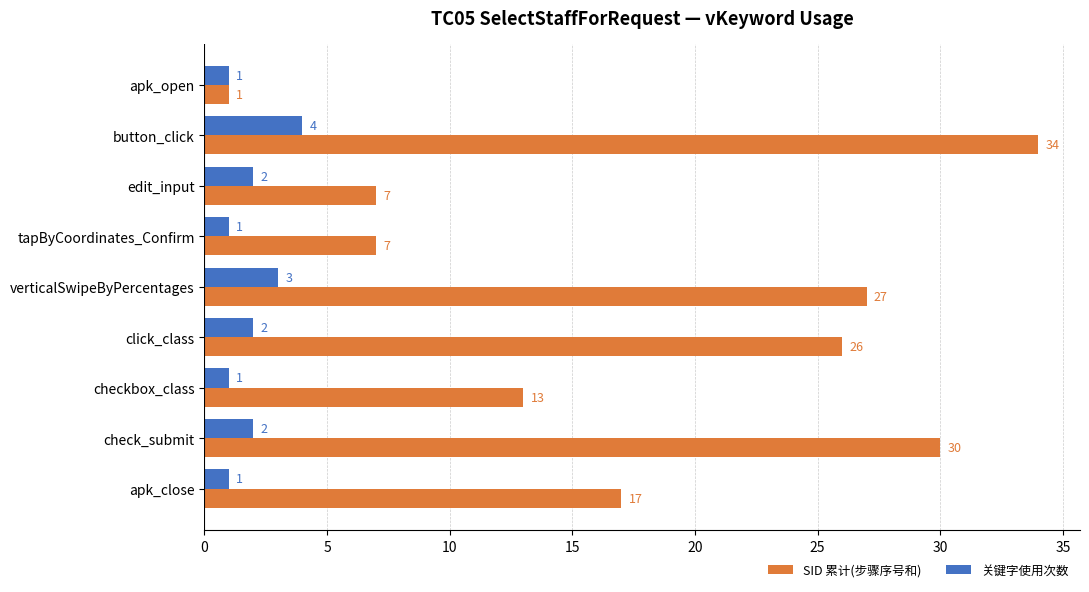

What is the lowest value of the 关键字使用次数 series?

1